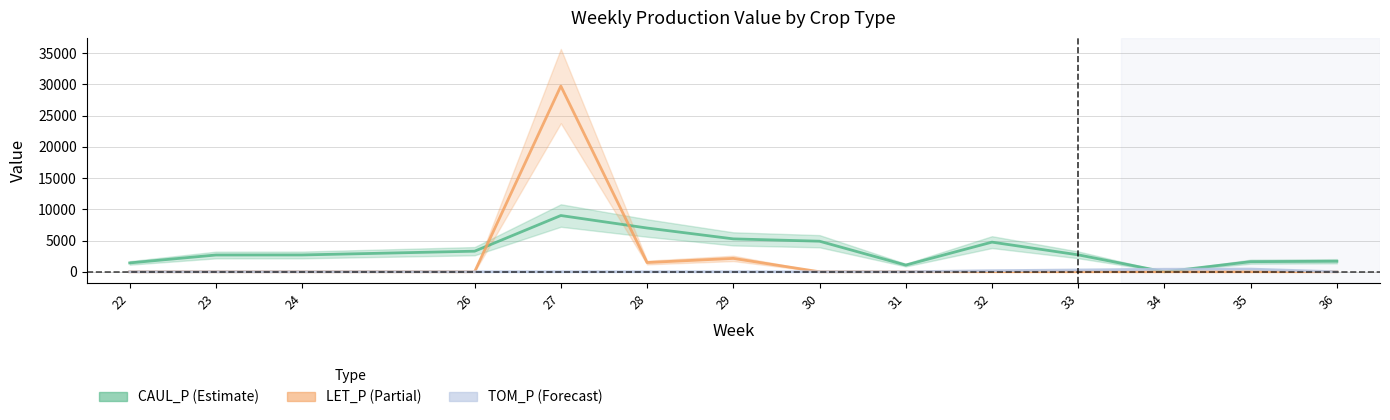

Which series has the widest spread of values?

LET_P